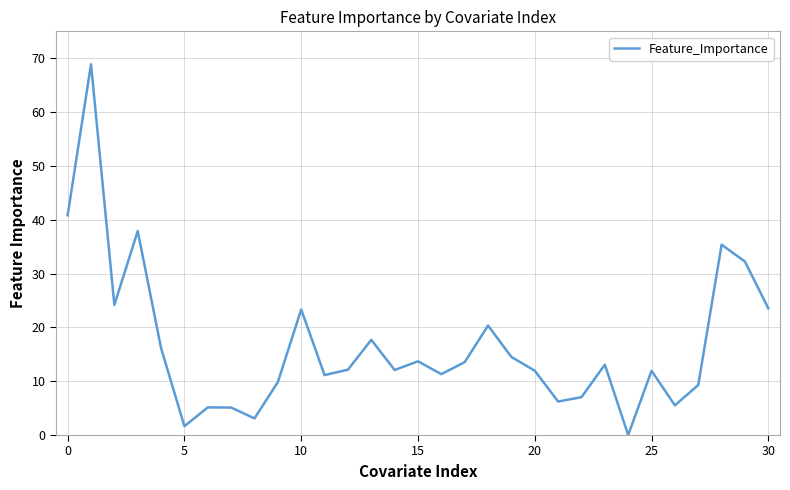

What is the sum of all values?

518.6